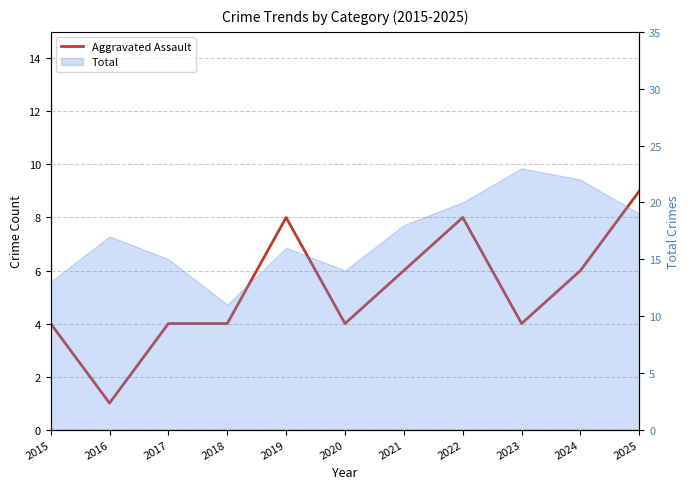

What is the change in value from 2021 to 2025?

+3